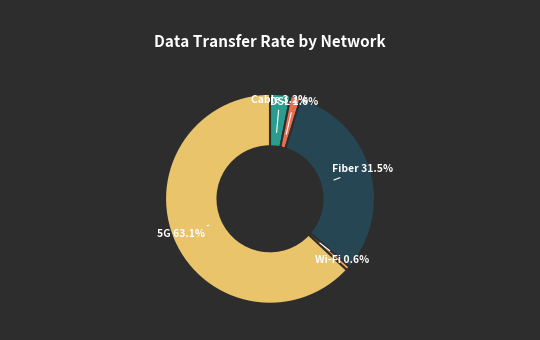

Combined, do DSL and 5G account for over 50%?

Yes